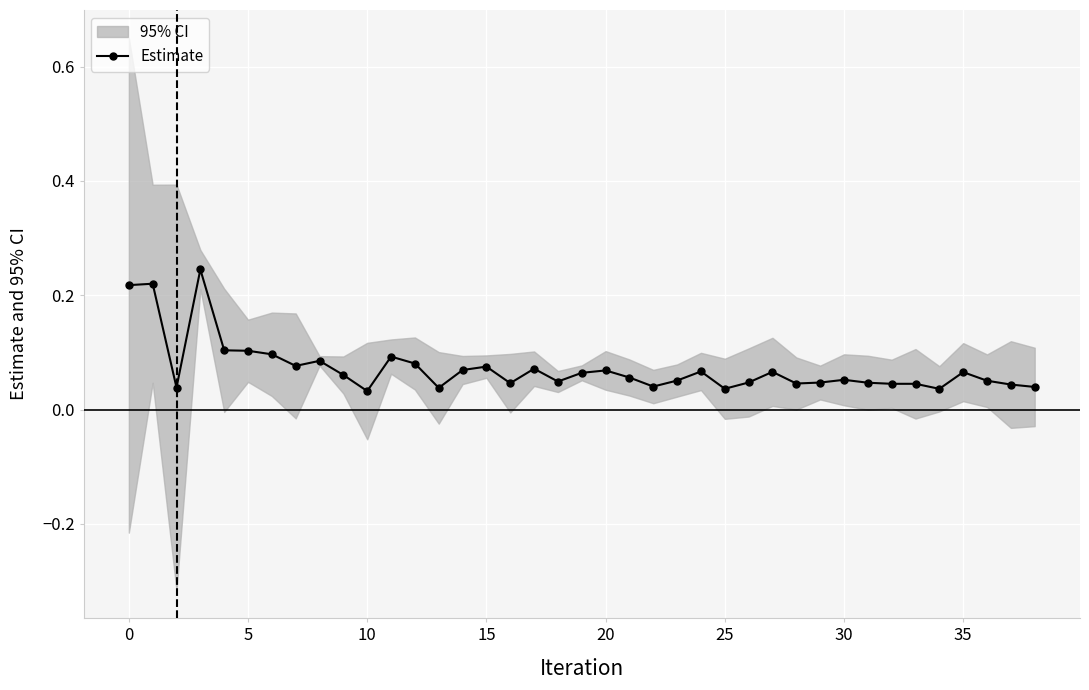

True or false: Estimate has more than 1 interior local peaks.

True